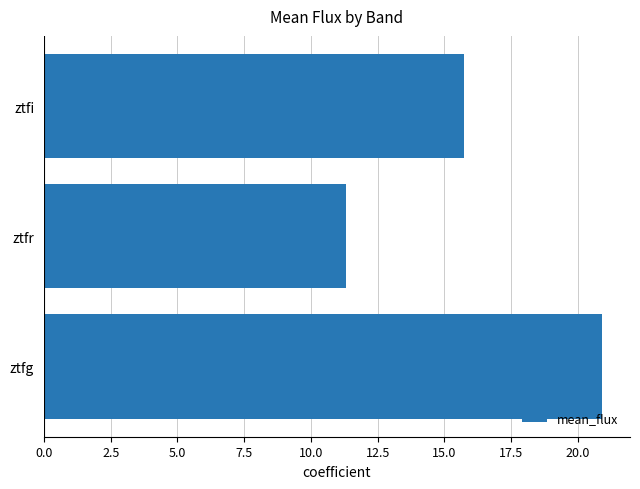

Is it true that the value at ztfi is 10.6?

False